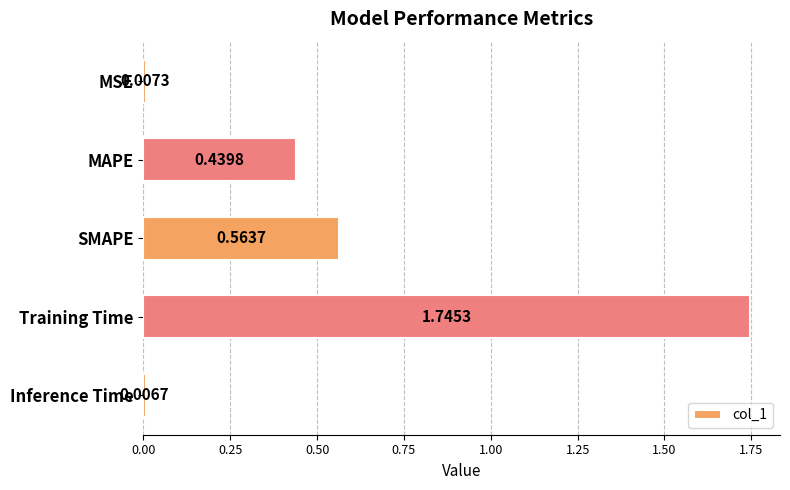

What is the label of the 4th bar from the bottom?

MAPE